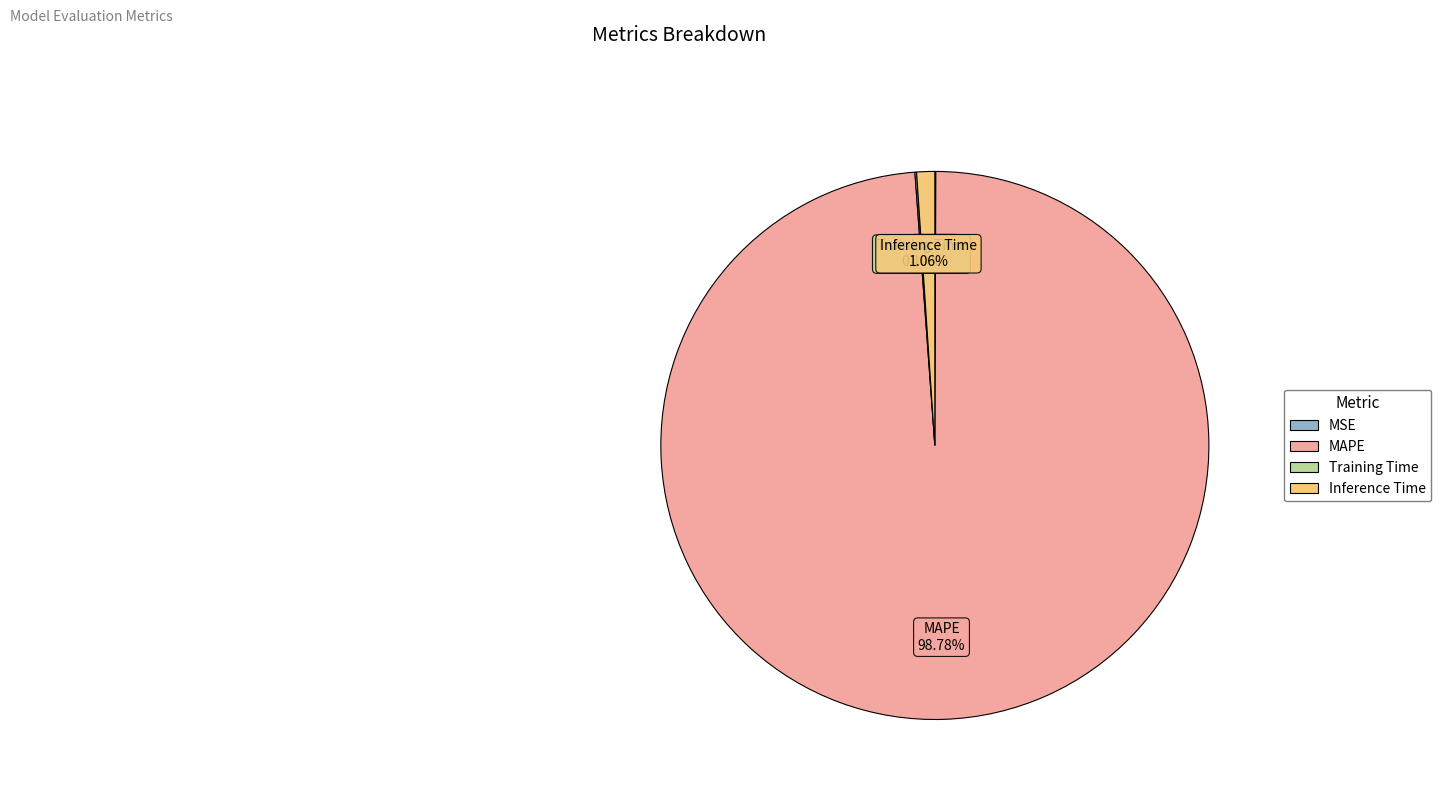

What is the largest slice in the pie chart?

MAPE